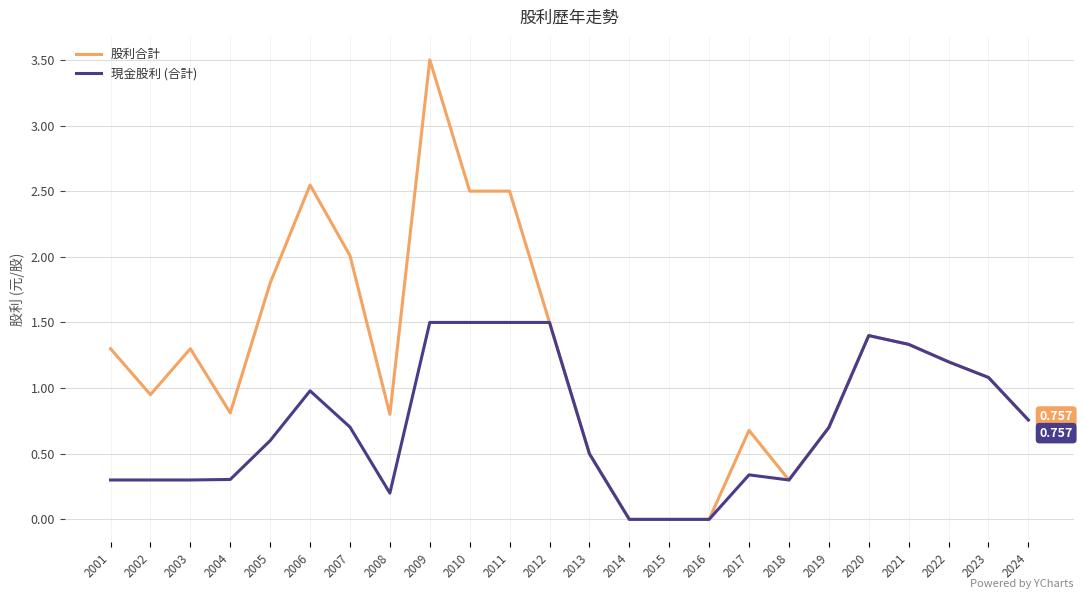

How many lines are shown in the chart?

2